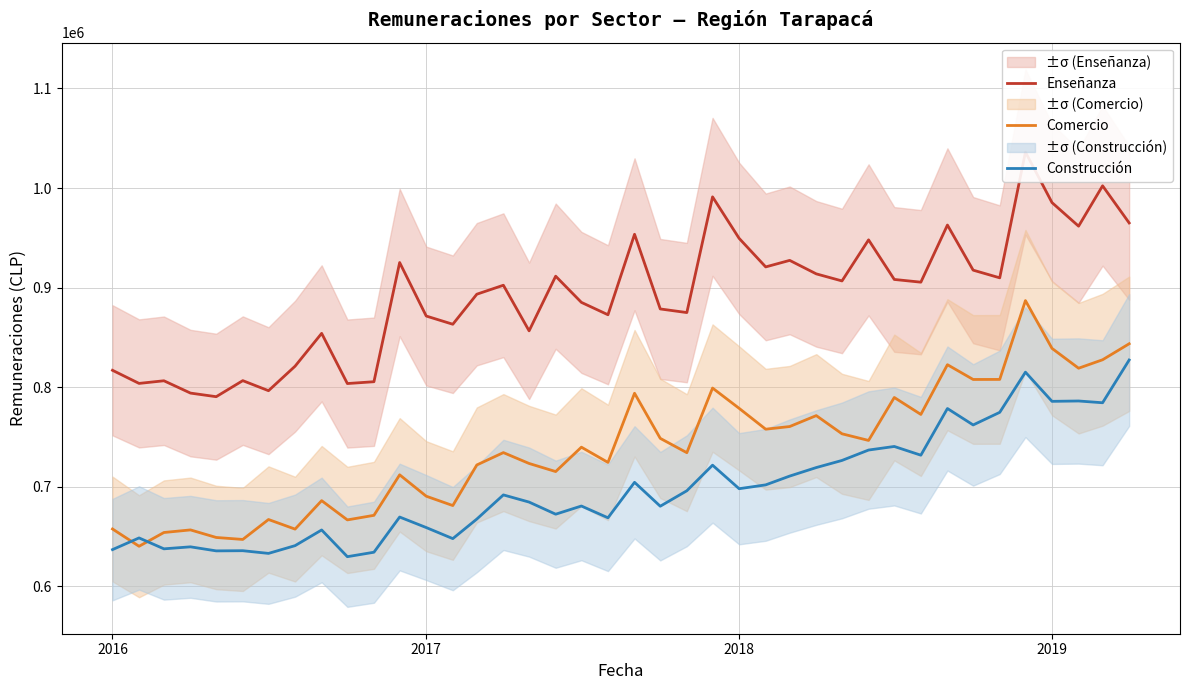

Which series ends up on top after the final intersection of Construcción and Comercio?

Comercio